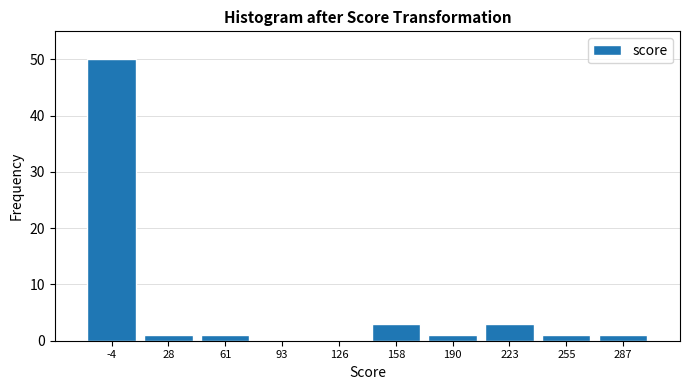

Reading left to right, list all the values displayed in this chart.

-4=50	28=1	61=1	93=0	126=0	158=3	190=1	223=3	255=1	287=1